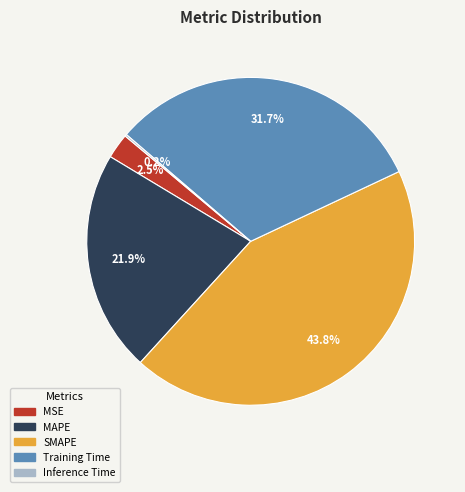

Does any single category account for the majority?

No